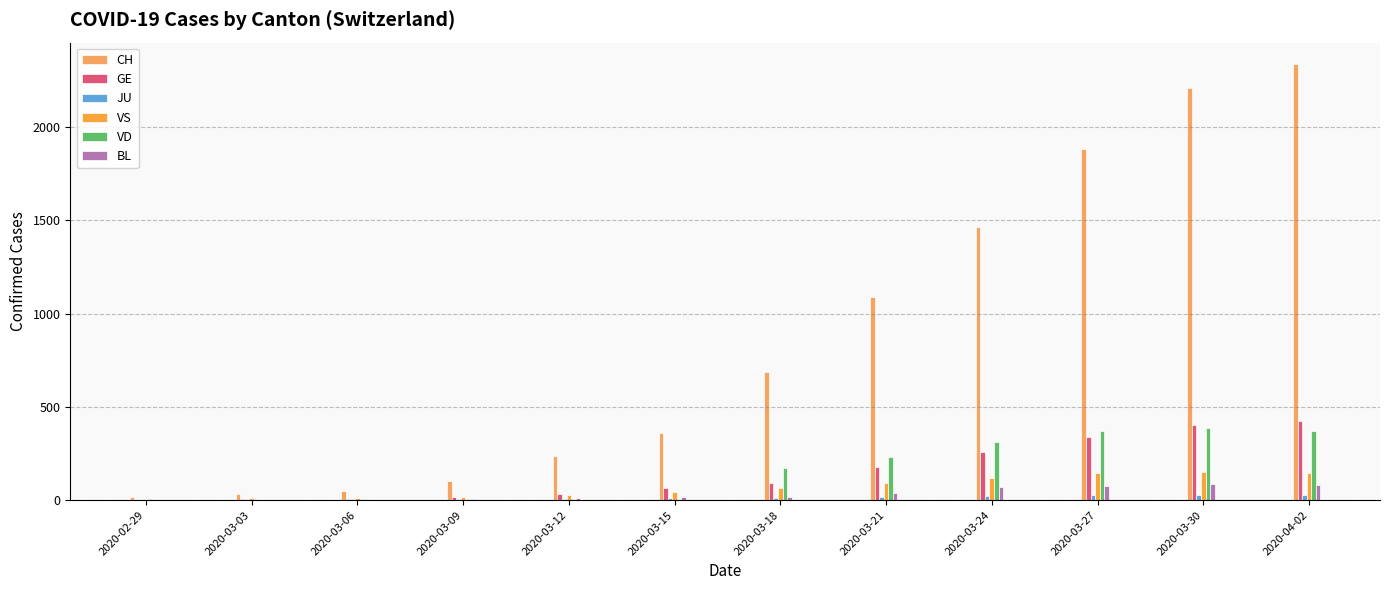

Reading right to left, list all the values displayed in this chart.

CH: 2020-04-02=2336	2020-03-30=2210	2020-03-27=1883	2020-03-24=1466	2020-03-21=1091	2020-03-18=689	2020-03-15=360	2020-03-12=238	2020-03-09=101	2020-03-06=47	2020-03-03=34	2020-02-29=15
GE: 2020-04-02=424	2020-03-30=405	2020-03-27=339	2020-03-24=258	2020-03-21=179	2020-03-18=92	2020-03-15=66	2020-03-12=33	2020-03-09=18	2020-03-06=7	2020-03-03=4	2020-02-29=3
JU: 2020-04-02=28	2020-03-30=29	2020-03-27=27	2020-03-24=23	2020-03-21=18	2020-03-18=12	2020-03-15=9	2020-03-12=8	2020-03-09=5	2020-03-06=5	2020-03-03=1	2020-02-29=1
VS: 2020-04-02=147	2020-03-30=152	2020-03-27=143	2020-03-24=118	2020-03-21=92	2020-03-18=64	2020-03-15=41	2020-03-12=29	2020-03-09=19	2020-03-06=11	2020-03-03=12	2020-02-29=5
VD: 2020-04-02=372	2020-03-30=384	2020-03-27=370	2020-03-24=314	2020-03-21=231	2020-03-18=170	2020-03-15=4	2020-03-12=4	2020-03-09=4	2020-03-06=4	2020-03-03=4	2020-02-29=4
BL: 2020-04-02=82	2020-03-30=88	2020-03-27=75	2020-03-24=68	2020-03-21=40	2020-03-18=19	2020-03-15=17	2020-03-12=12	2020-03-09=5	2020-03-06=4	2020-03-03=1	2020-02-29=1